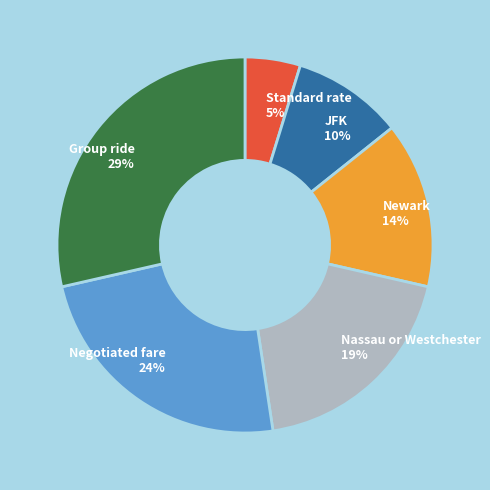

To the nearest percent, what portion does Newark represent?

14%